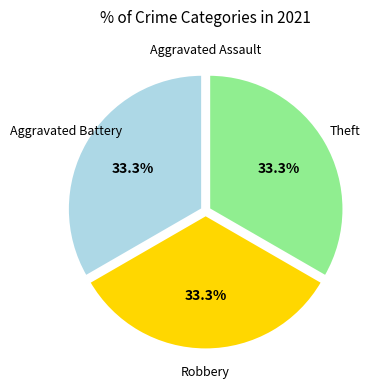

Is there a majority slice in this chart?

No